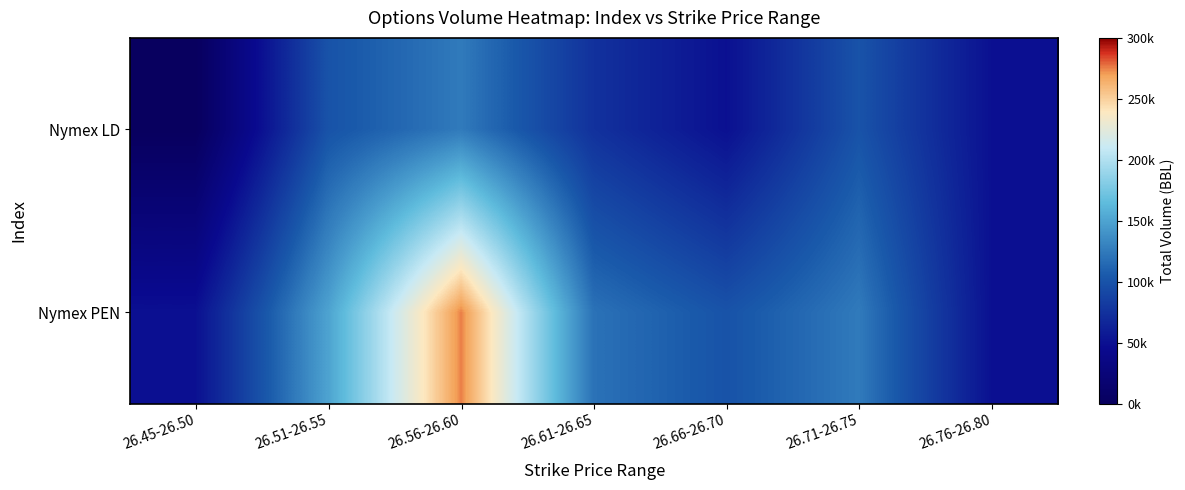

At how many categories does at least one series exceed 243714?

1